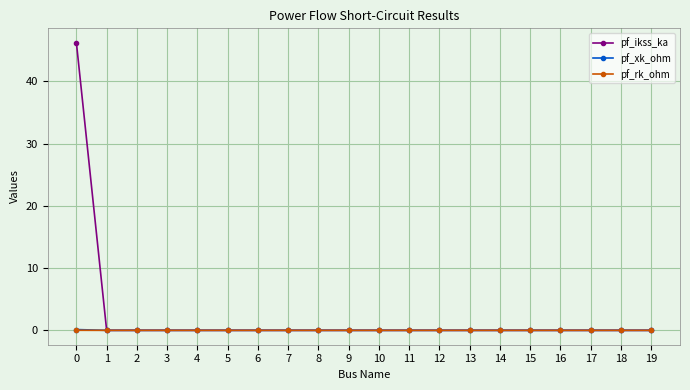

Count the number of categories in the chart.

20